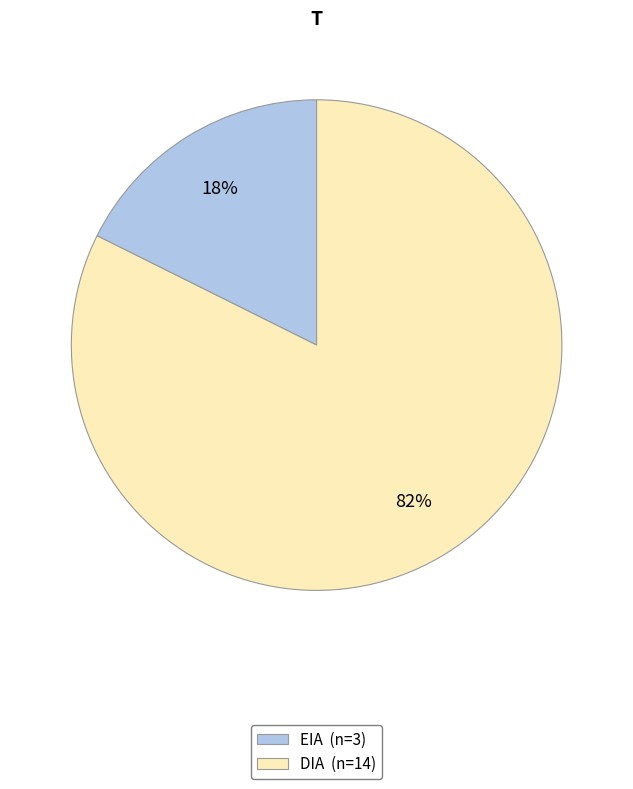

Is the sum of DIA (n=14) and EIA (n=3) greater than half?

Yes